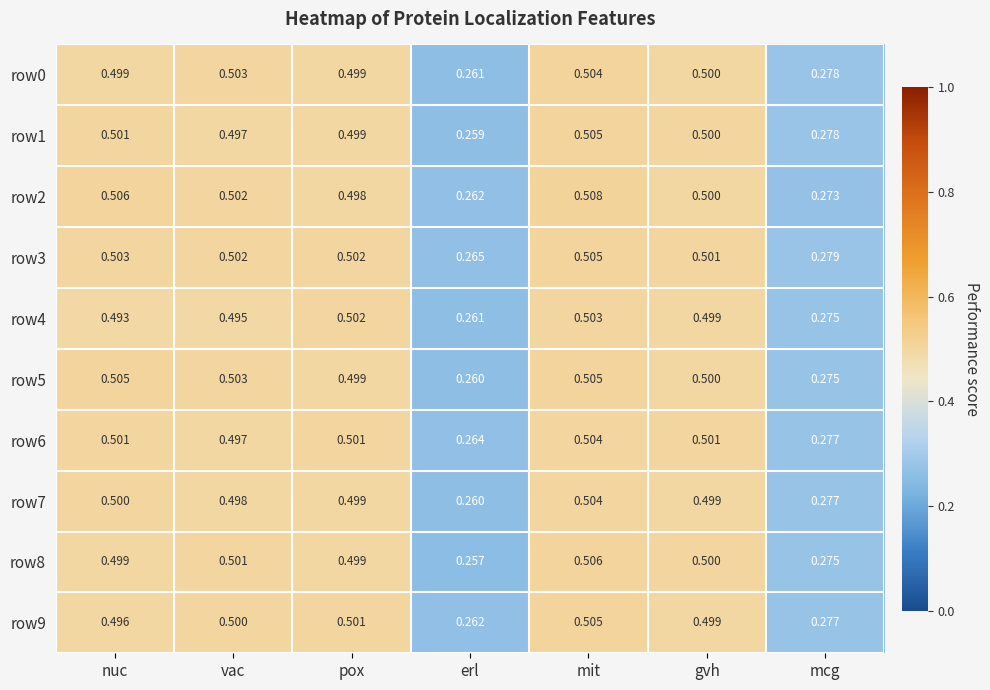

Which category has the lowest value in the row5 series?

erl